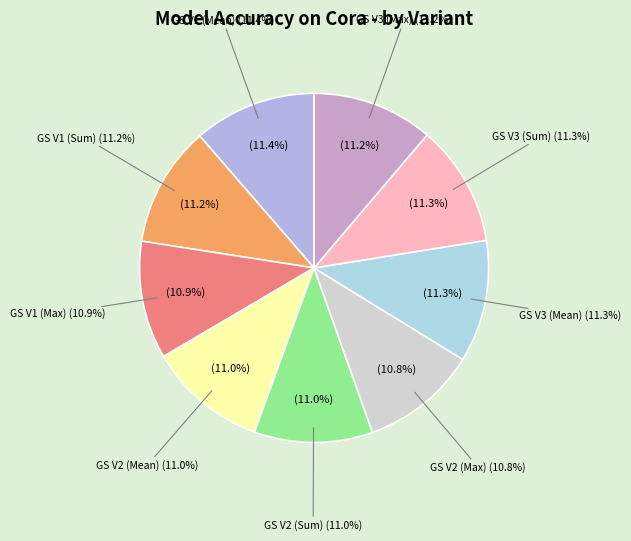

Which has a higher value, GS V2 (Sum) or GS V3 (Sum)?

GS V3 (Sum)